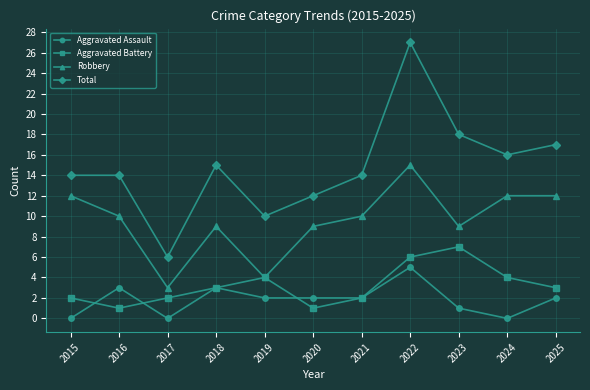

How many Aggravated Assault values are between 0 and 3?

10